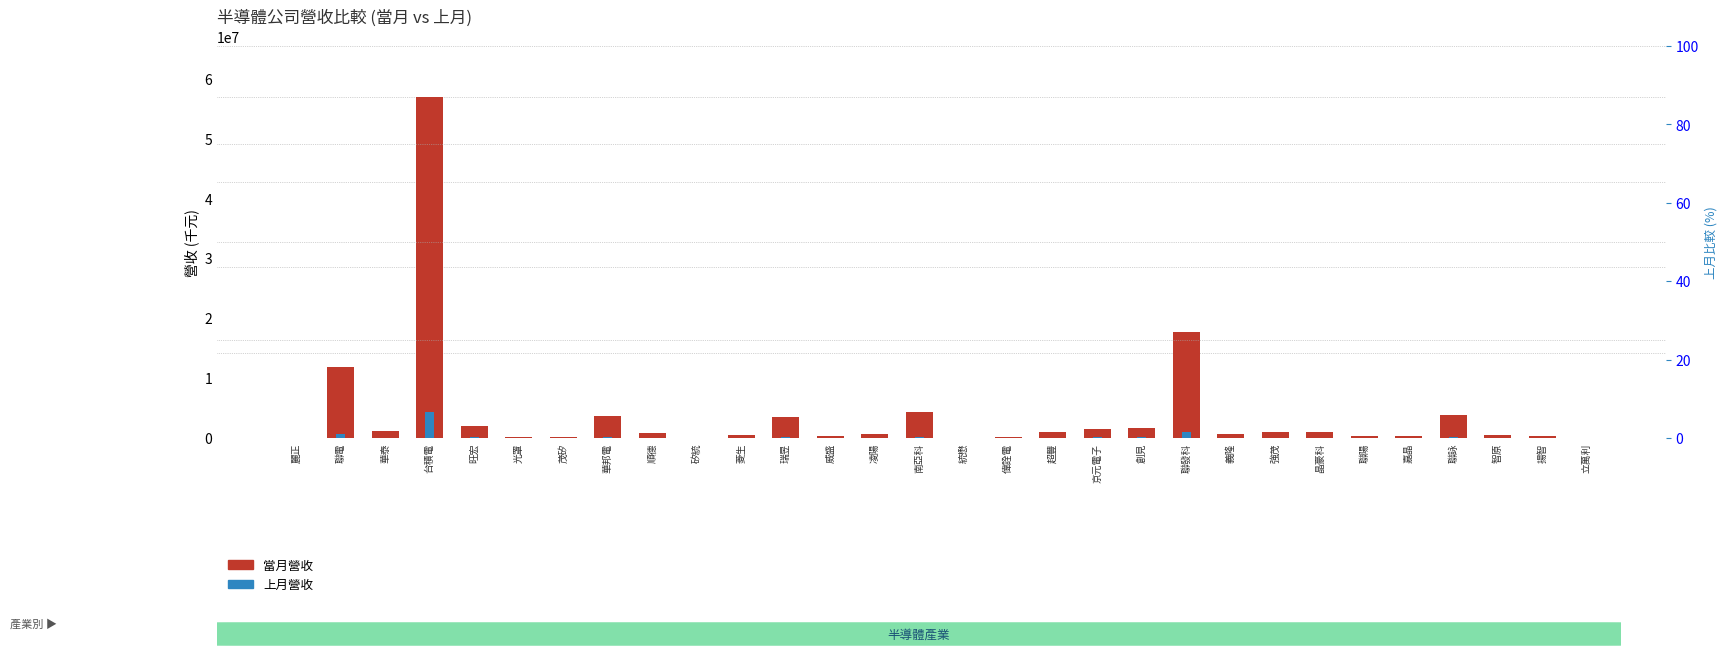

Which series changed the most between 凌陽 and 超豐?

當月營收